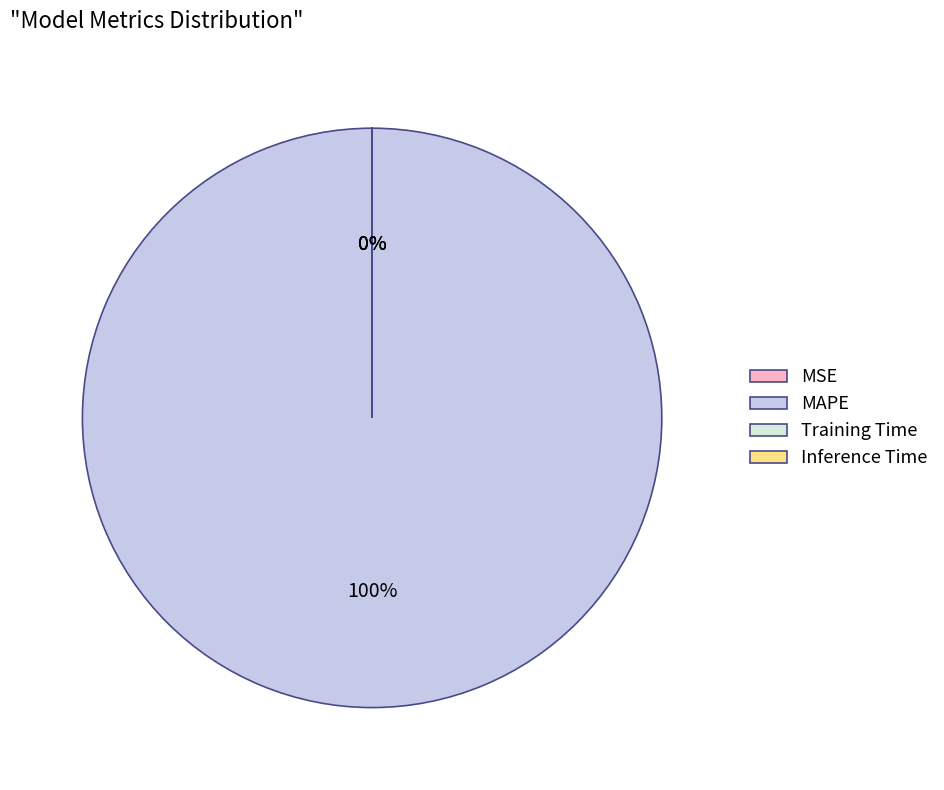

What is the majority slice?

MAPE